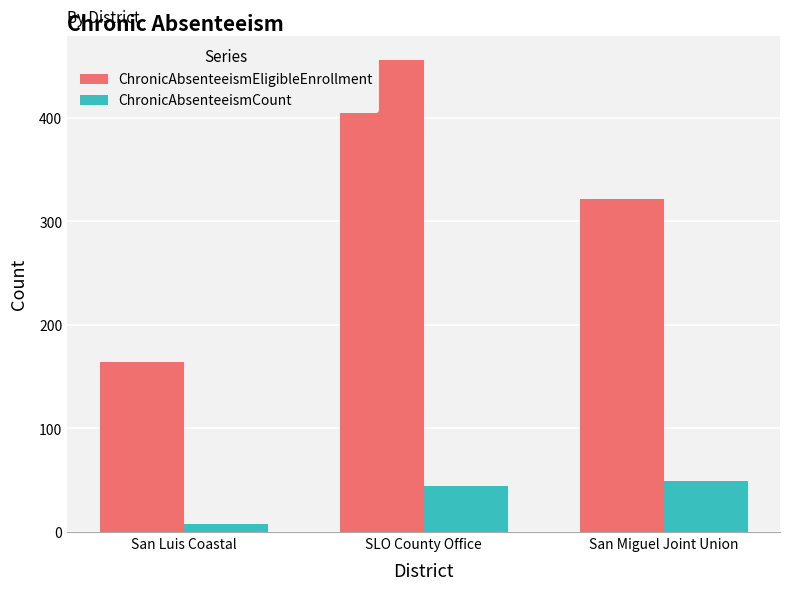

How many bars are there in each group?

2